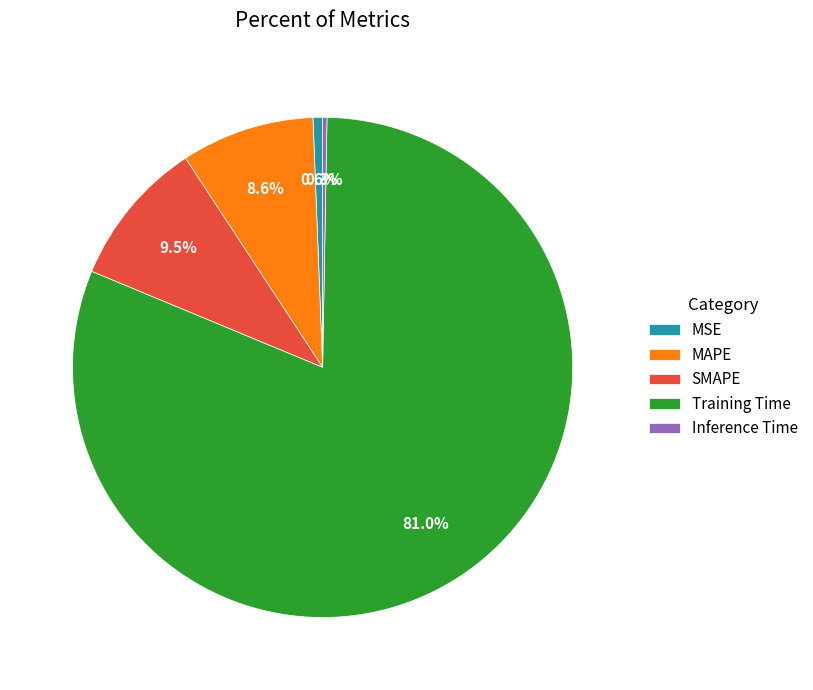

Is it true that Training Time is 81% of the pie?

True